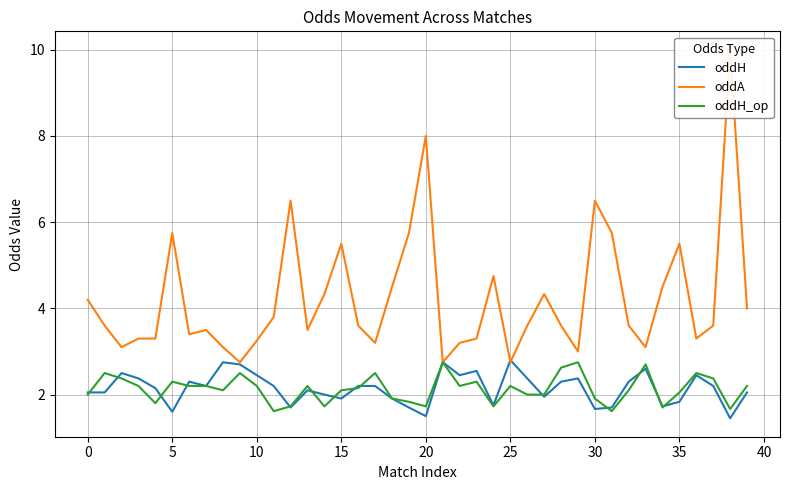

What are all the series names shown in the legend?

oddH, oddA, oddH_op